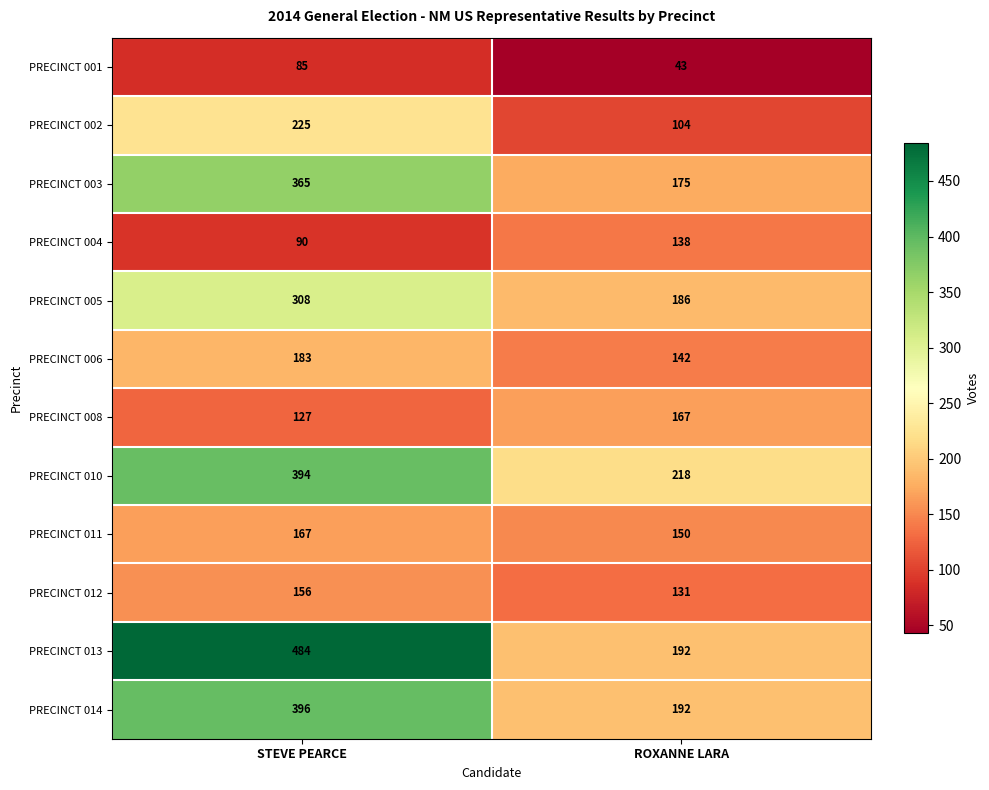

What is the total value across all series at ROXANNE LARA?

1838